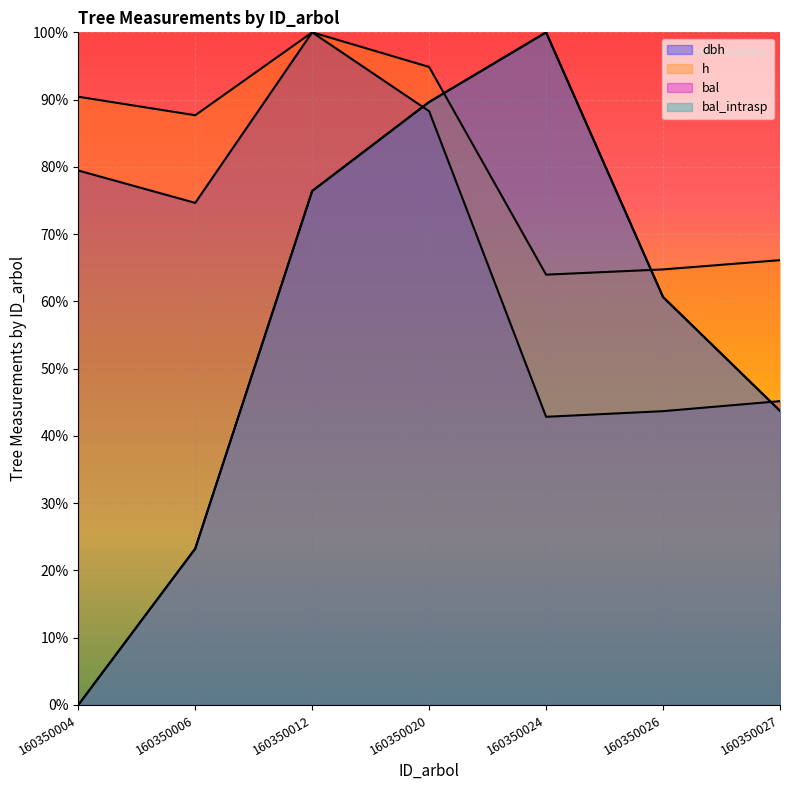

What are all the series names shown in the legend?

dbh, h, bal, bal_intrasp